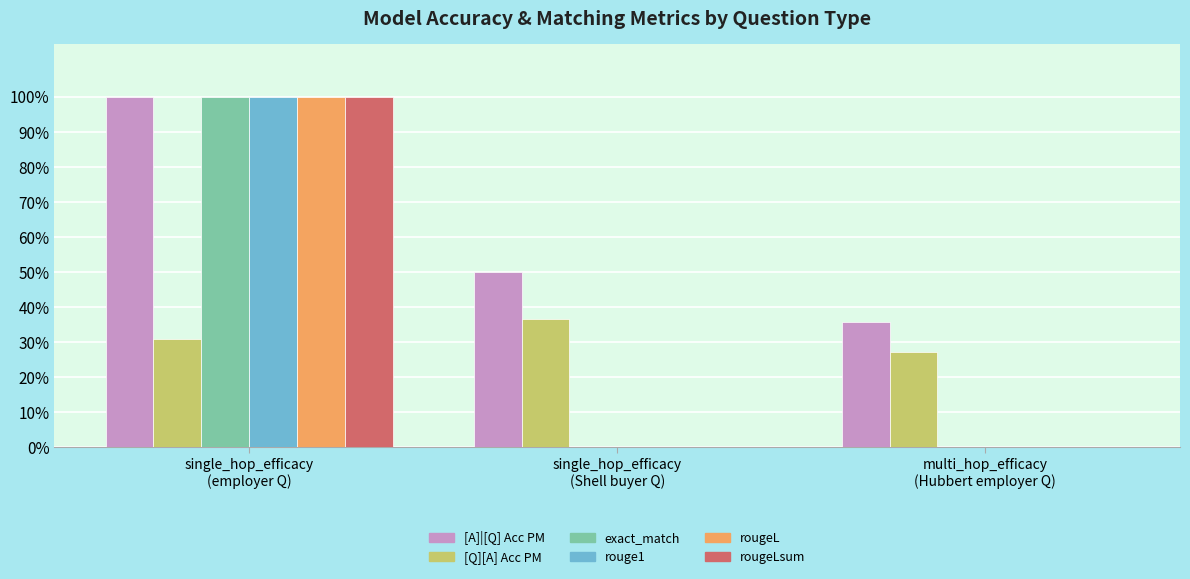

True or false: rouge1 has a value of 0.0 at single_hop_efficacy
(Shell buyer Q).

True